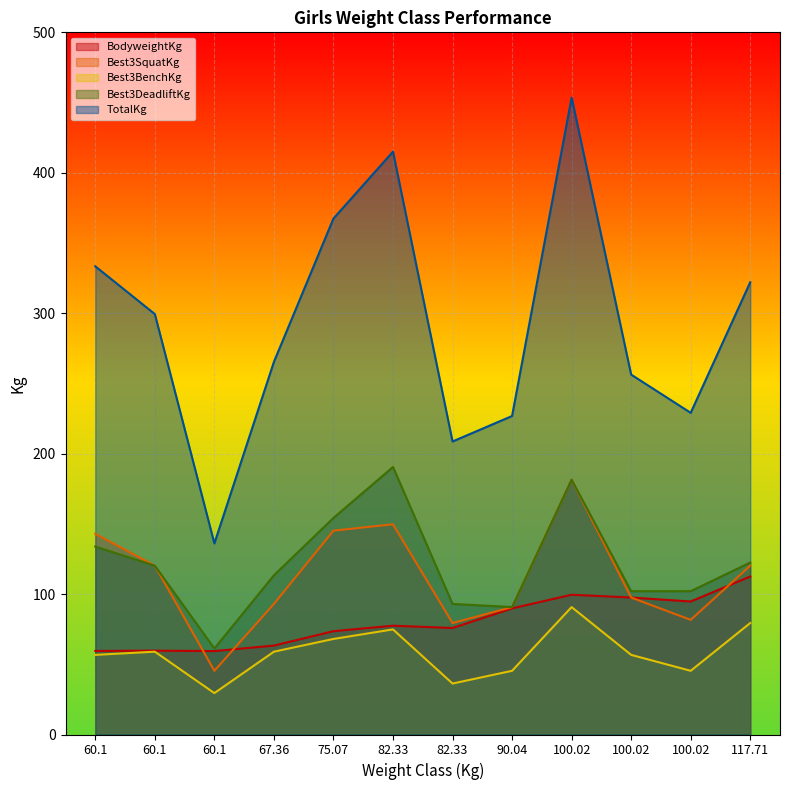

What is the average value of the Best3DeadliftKg series?

122.1